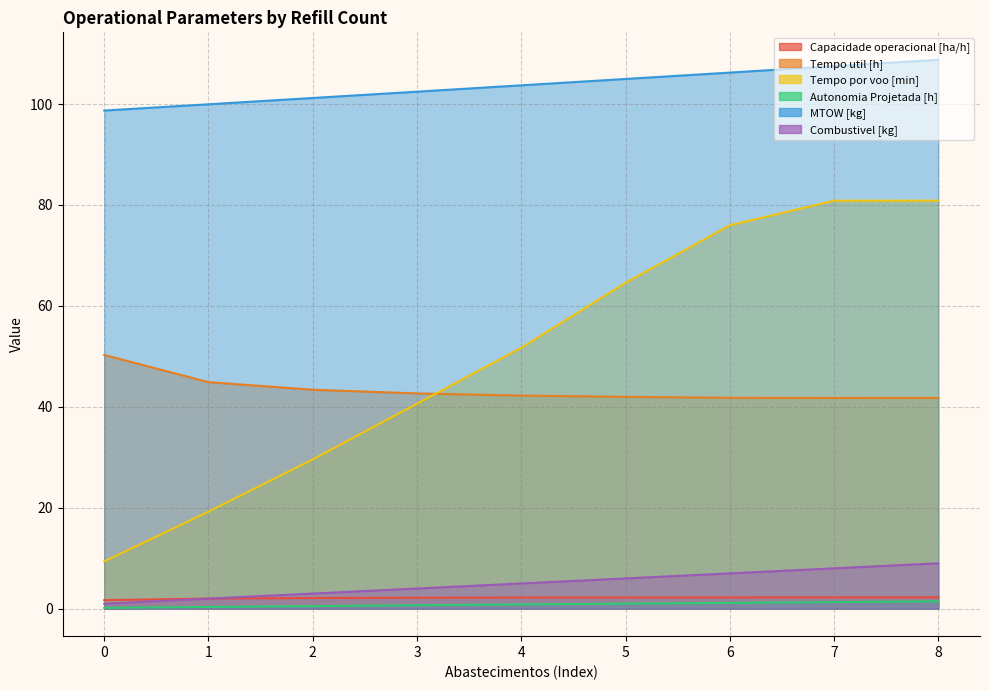

What is the minimum value for Capacidade operacional [ha/h]?

1.7